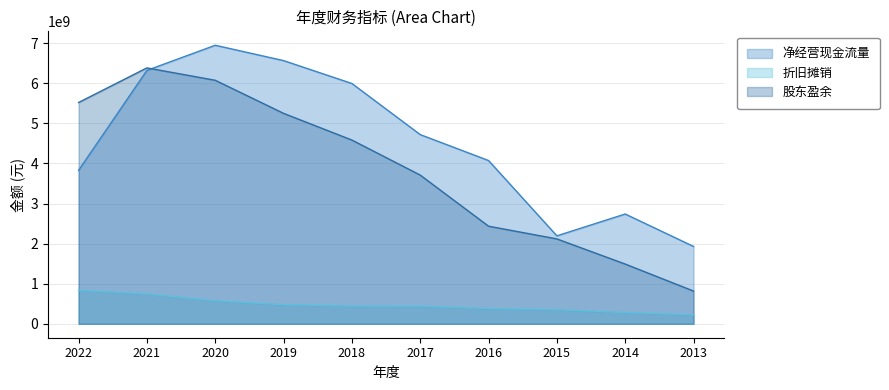

Where is the first local maximum for 股东盈余?

2021